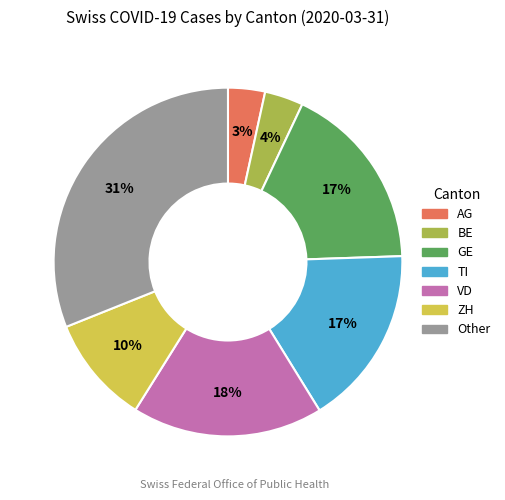

Which slice is the largest?

Other